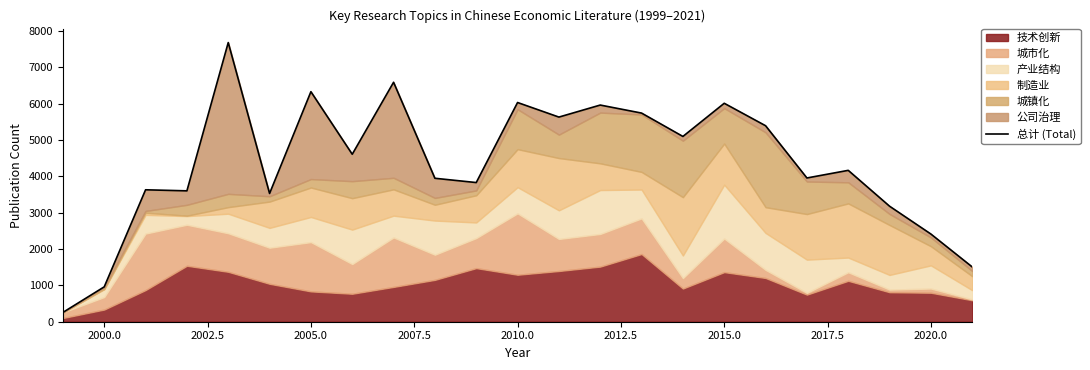

True or false: the data shows 982 at 2010.0.

False